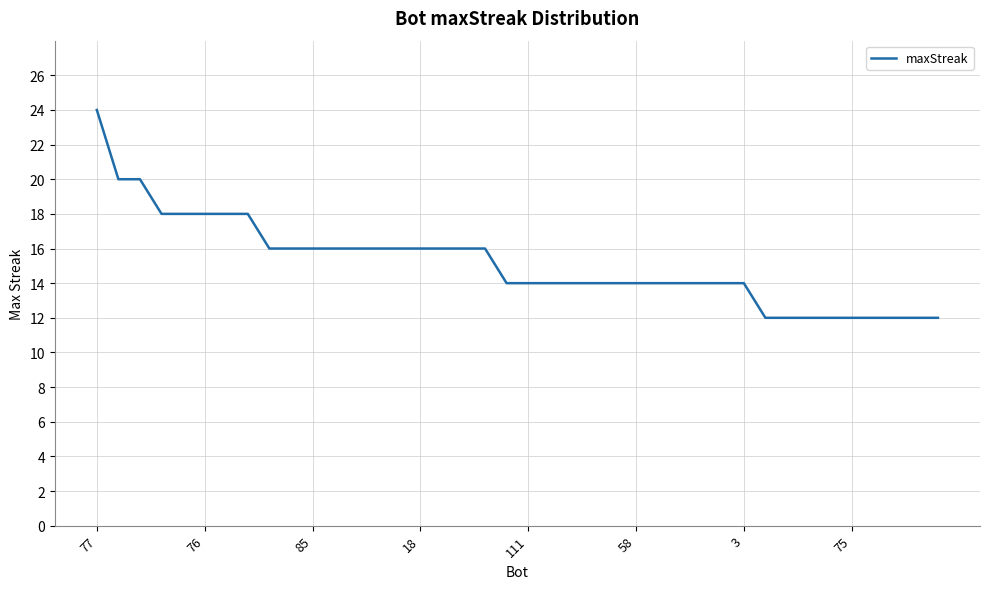

What is the minimum value shown in the chart?

12